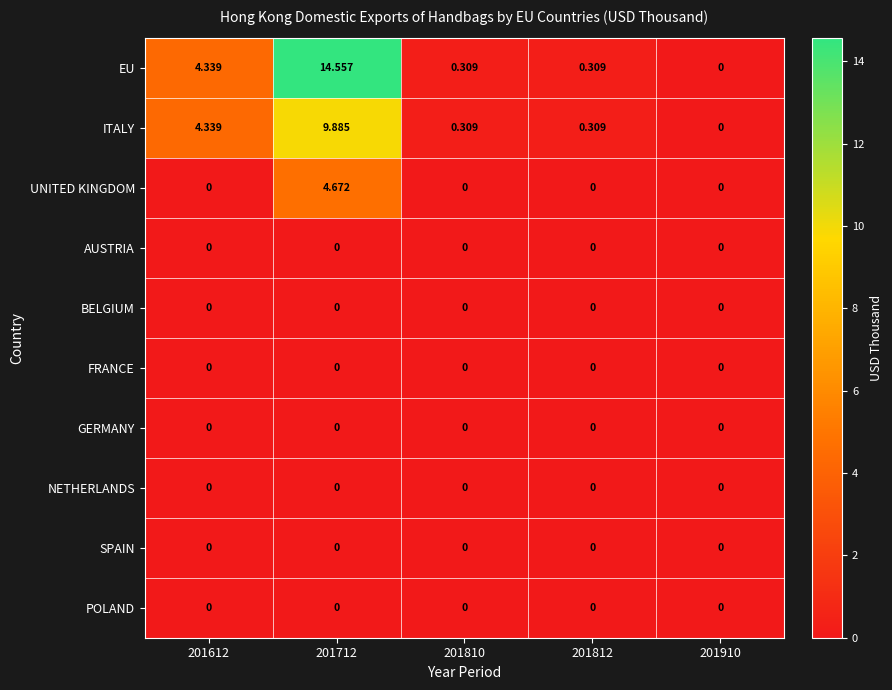

Which series has the largest range (max minus min)?

EU